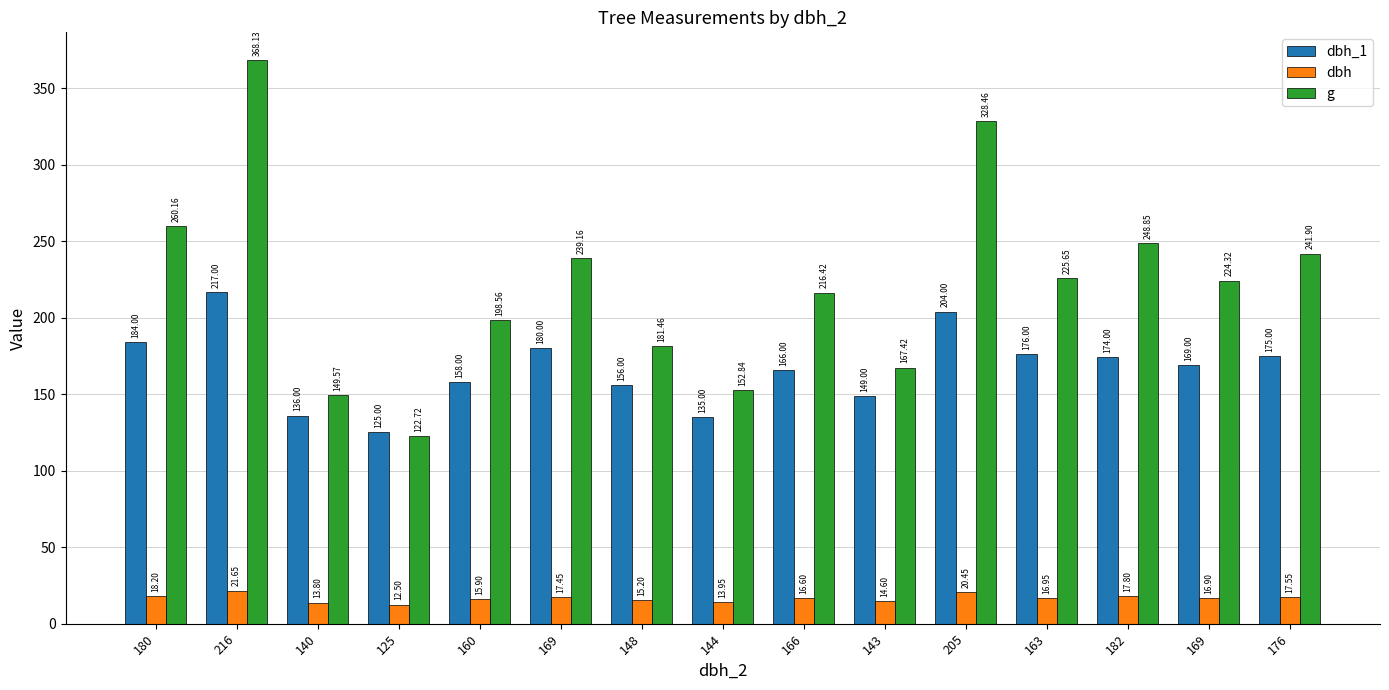

Is the value of g at 163 greater than the value of dbh at 166?

Yes